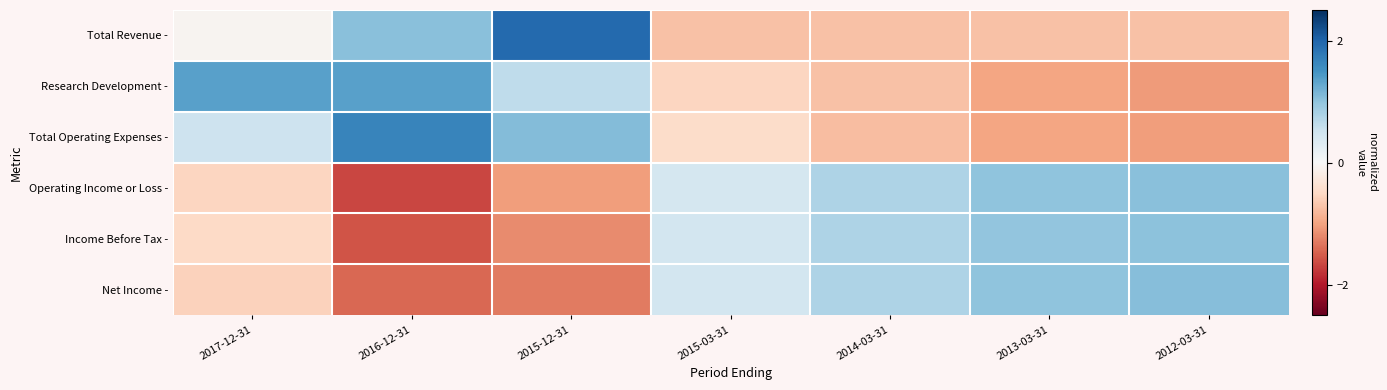

Which has a higher value, 2012-03-31 or 2016-12-31?

2016-12-31